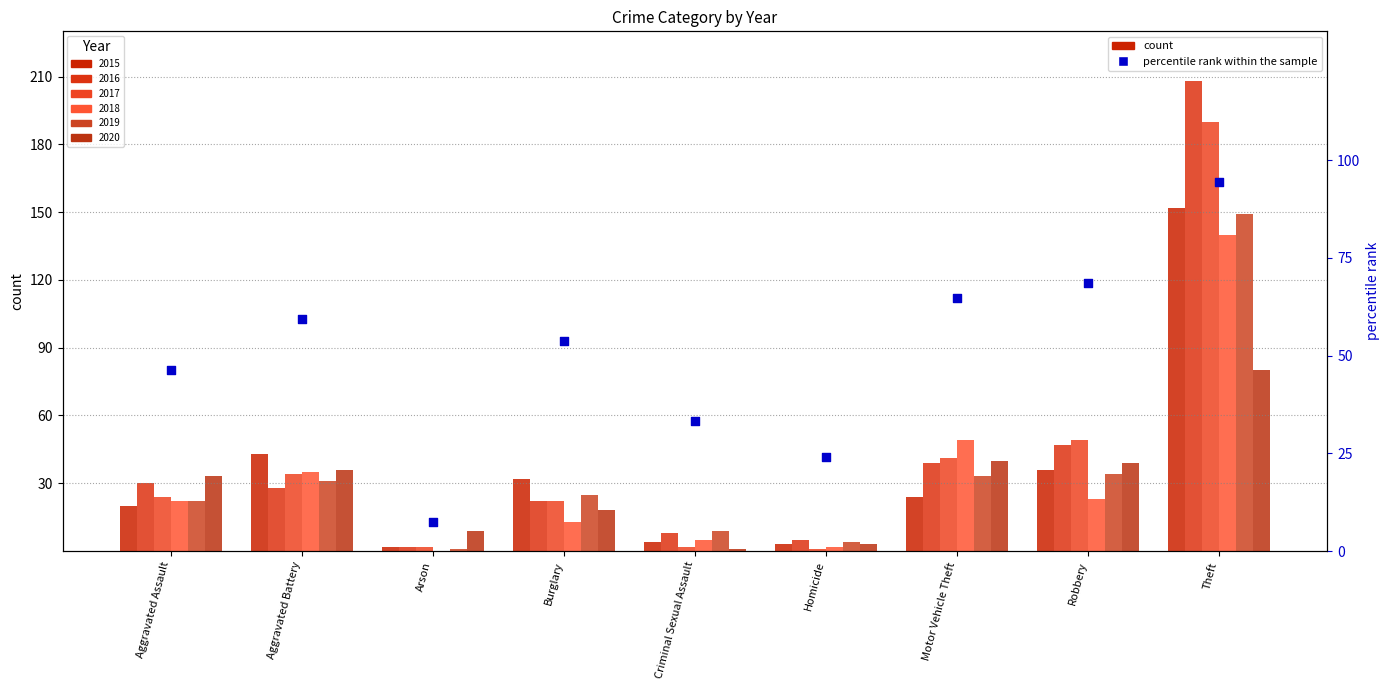

Between Motor Vehicle Theft and Homicide, which is larger?

Motor Vehicle Theft